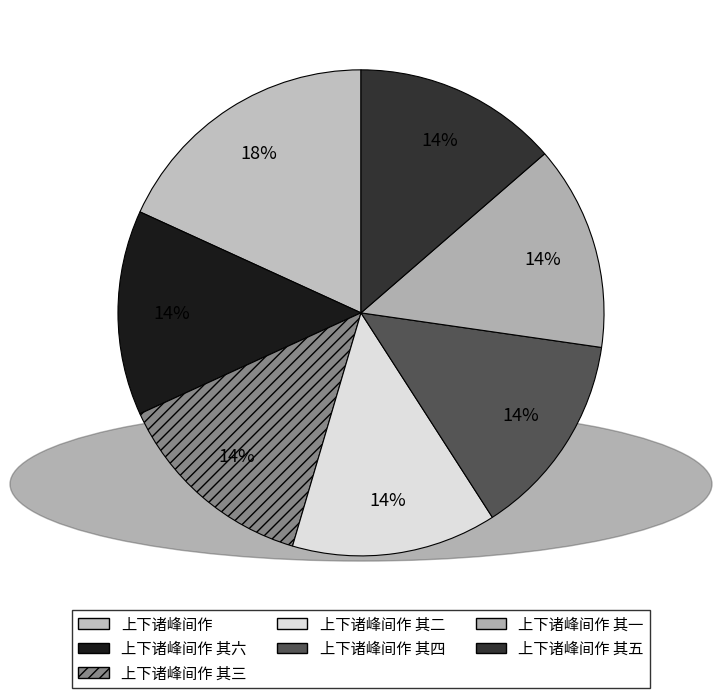

Approximately how many times larger is the value at 上下诸峰间作 其四 compared to 上下诸峰间作 其三?

1.0